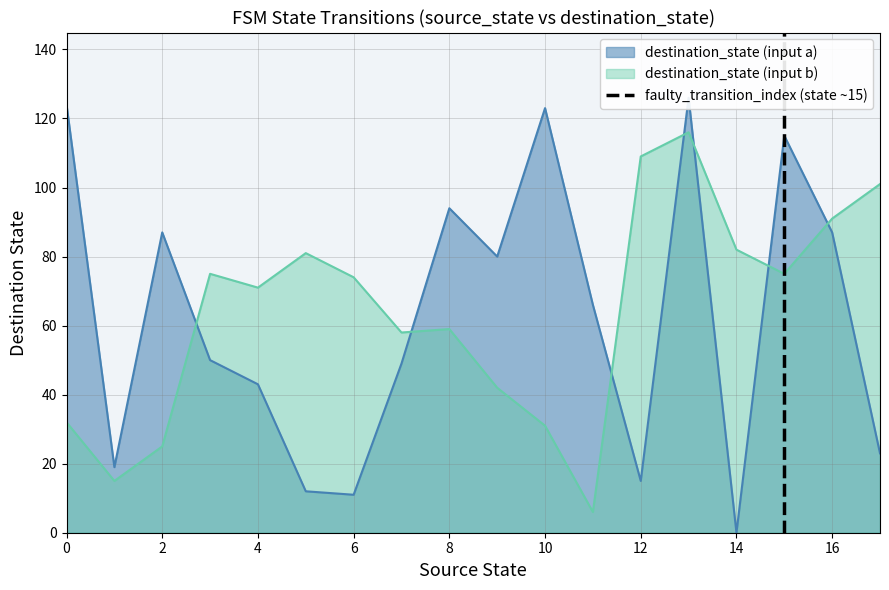

The value of destination_state (input b) at 4 is 108. True or false?

False